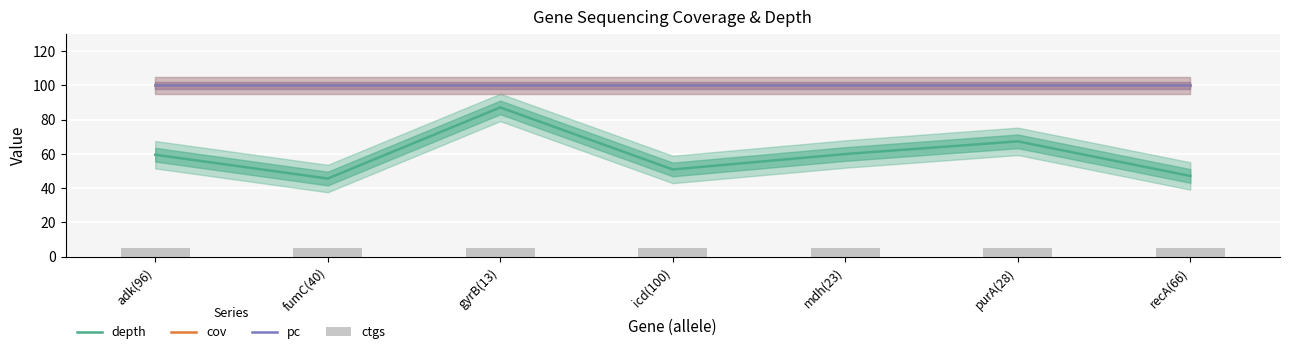

Between gyrB(13) and purA(28), which series saw the biggest shift?

depth